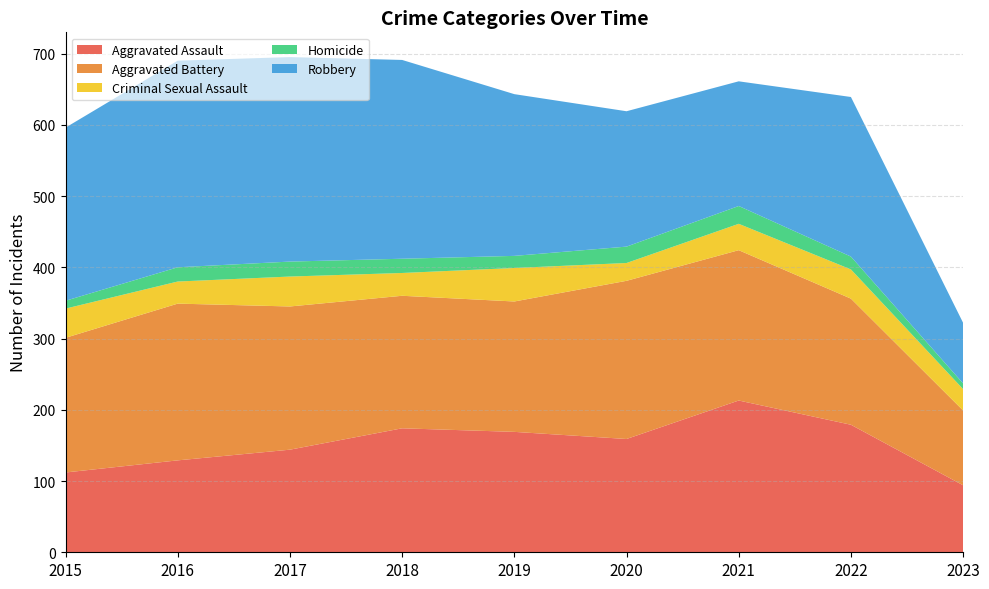

Reading left to right, transcribe all the data shown in this chart.

Aggravated Assault: 112	129	144	174	169	159	213	179	94
Aggravated Battery: 189	220	201	186	183	222	211	177	105
Criminal Sexual Assault: 41	31	42	32	47	25	37	41	30
Homicide: 11	20	21	20	17	23	25	18	8
Robbery: 243	290	287	279	227	190	175	224	85